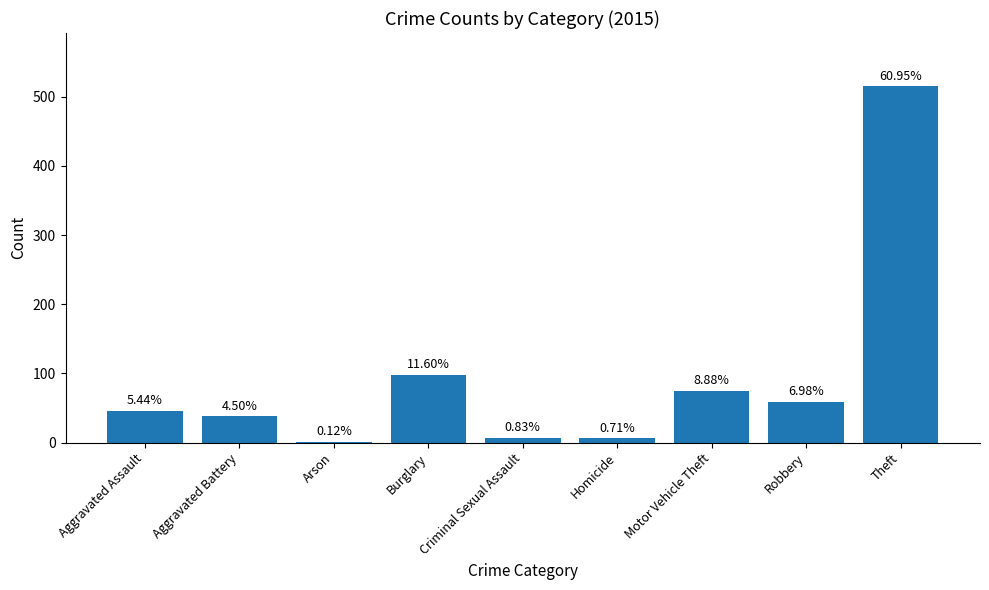

What is the approximate value at Arson?

1